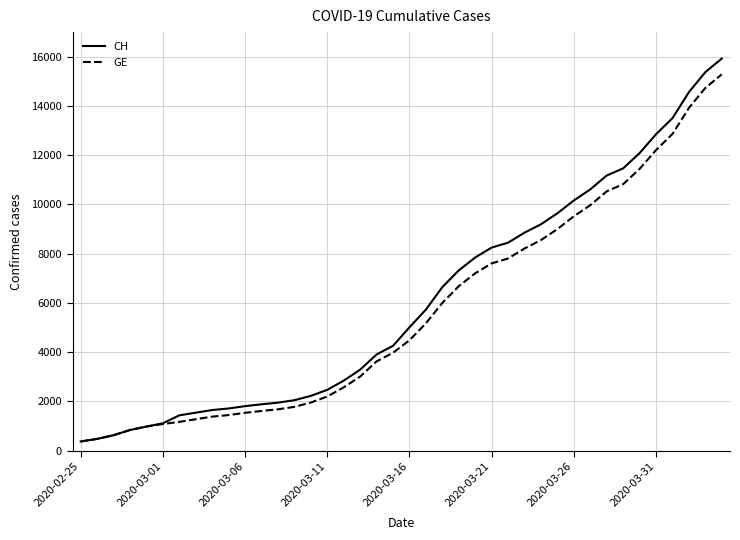

Which series has the widest spread of values?

CH